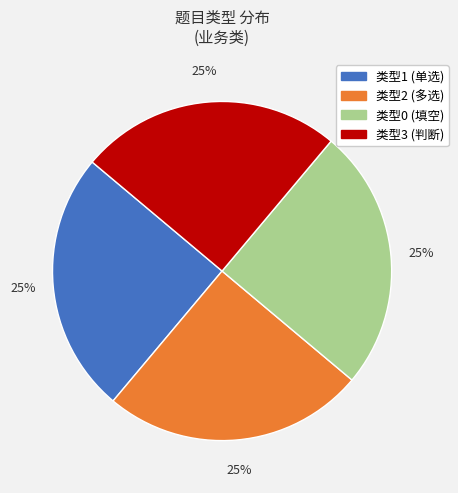

To the nearest percent, what is the average slice percentage?

25%